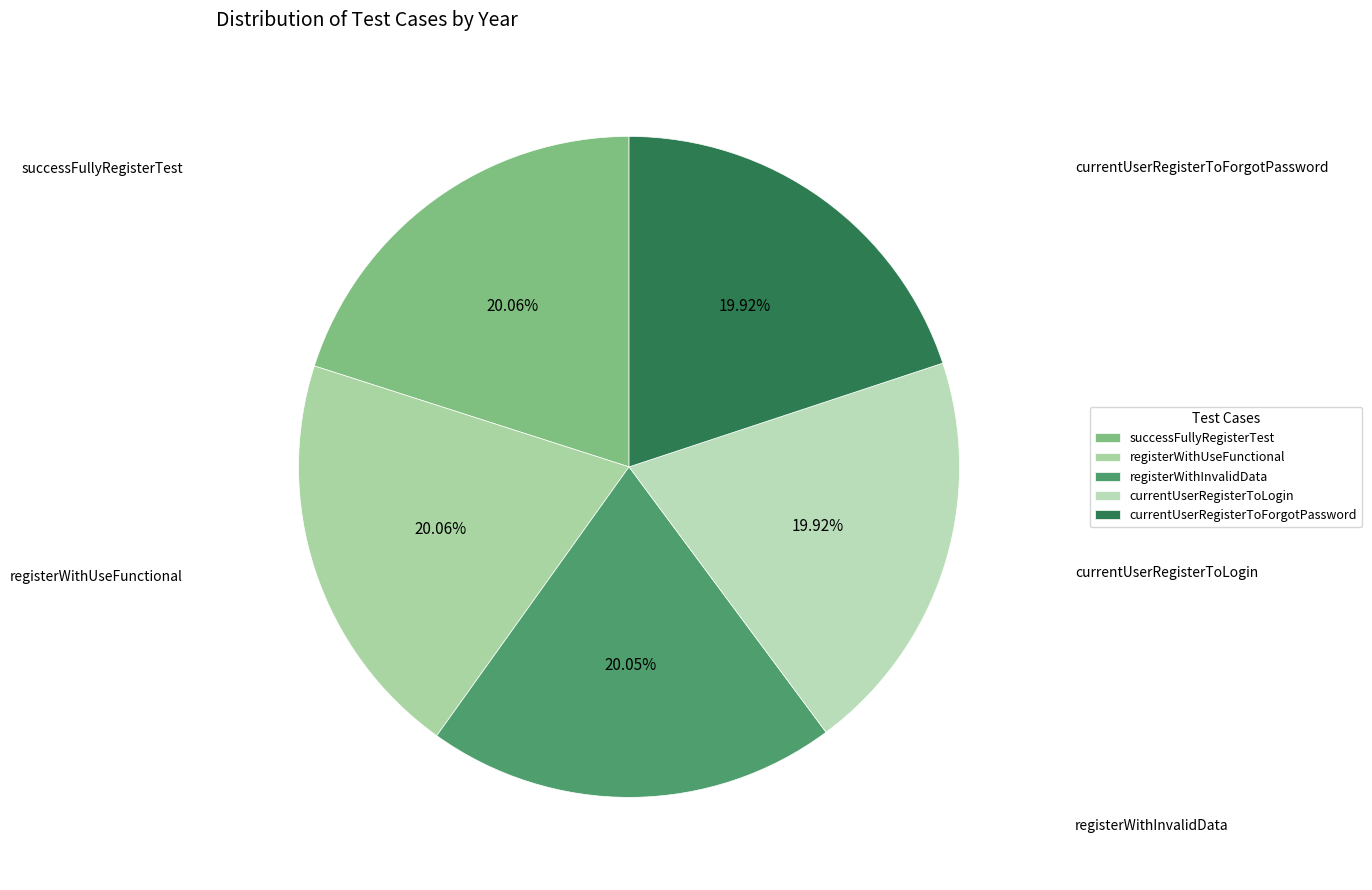

Approximately how many times larger is the value at registerWithInvalidData compared to registerWithUseFunctional?

1.0